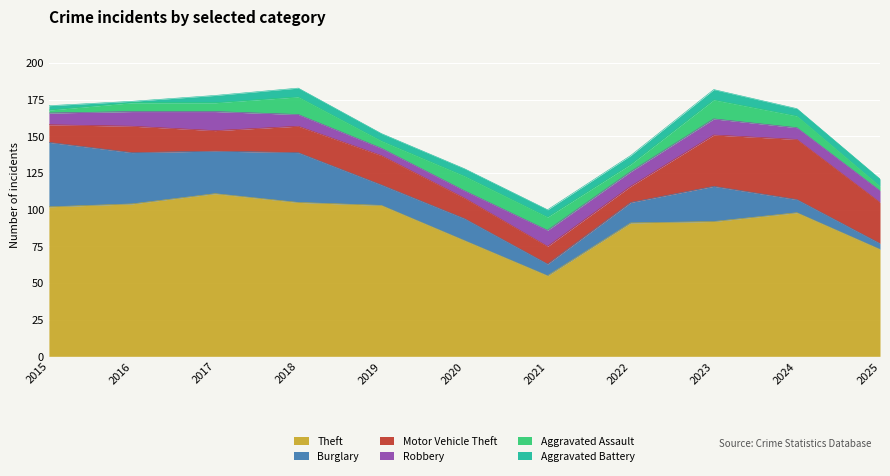

How many data points in Motor Vehicle Theft are above 18?

4